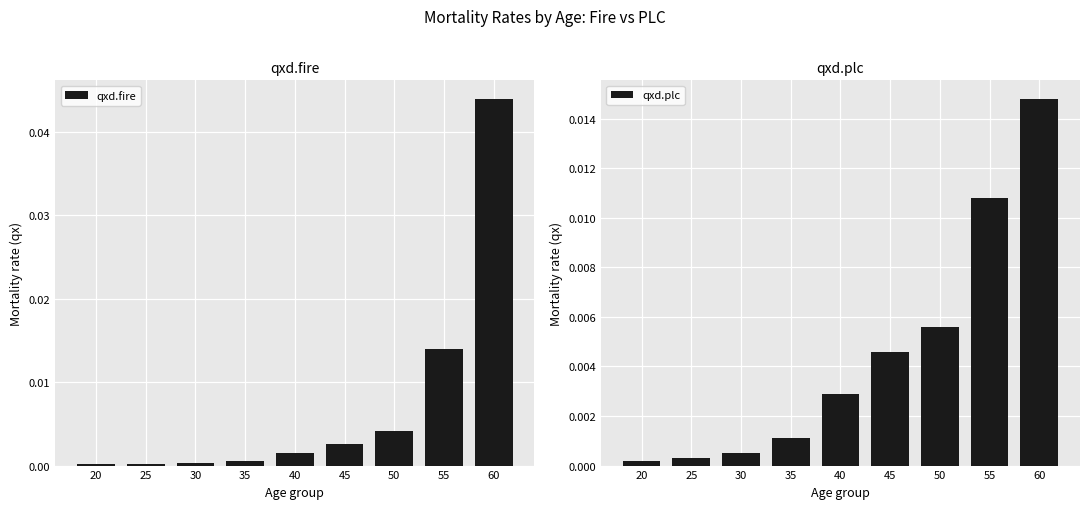

True or false: qxd.fire has a value of 0.0 at 55.

True